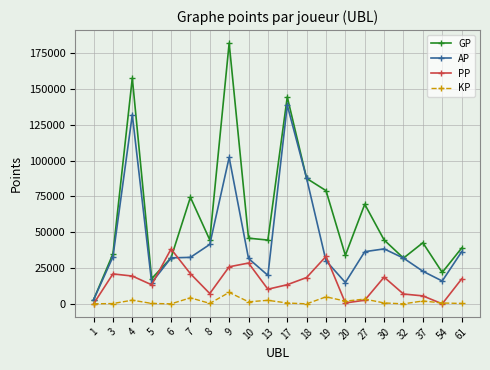

At which category does the chart reach its peak across all series?

9